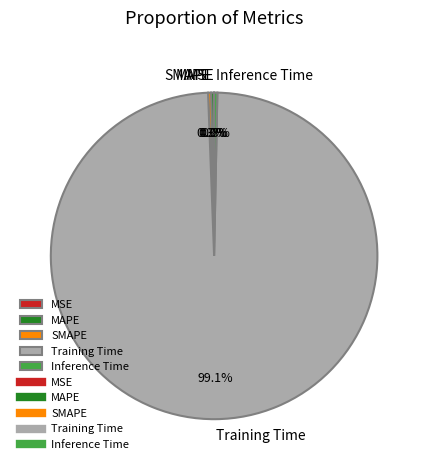

Is there any slice that represents more than half of the pie?

Yes